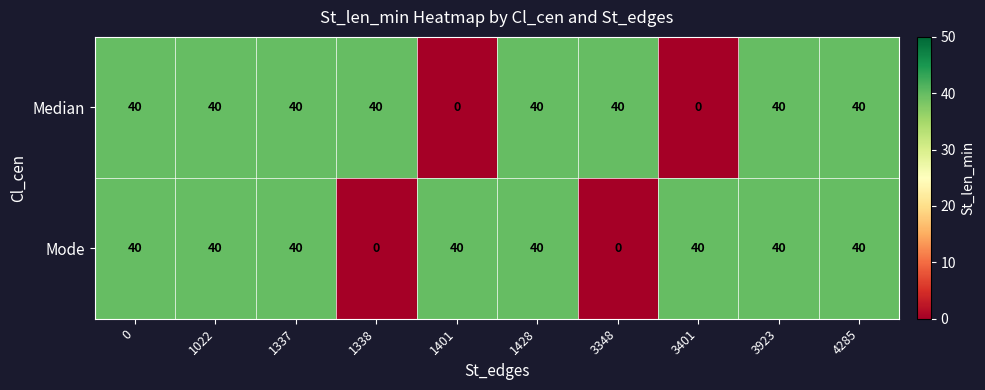

Is it true that Mode equals 57 at 4285?

False